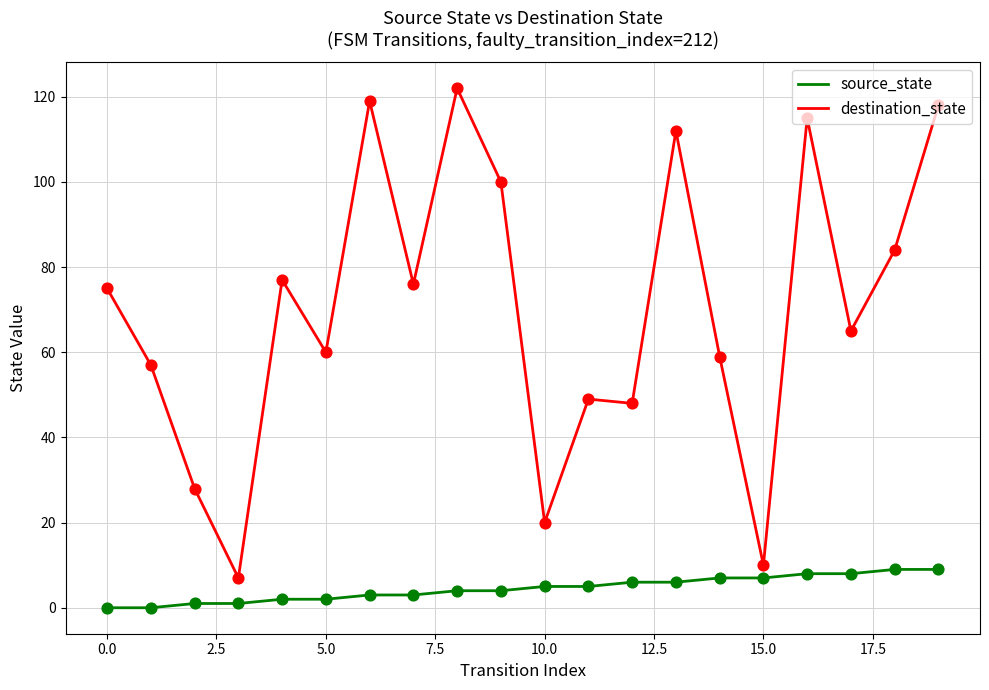

What are all the series names shown in the legend?

source_state, destination_state